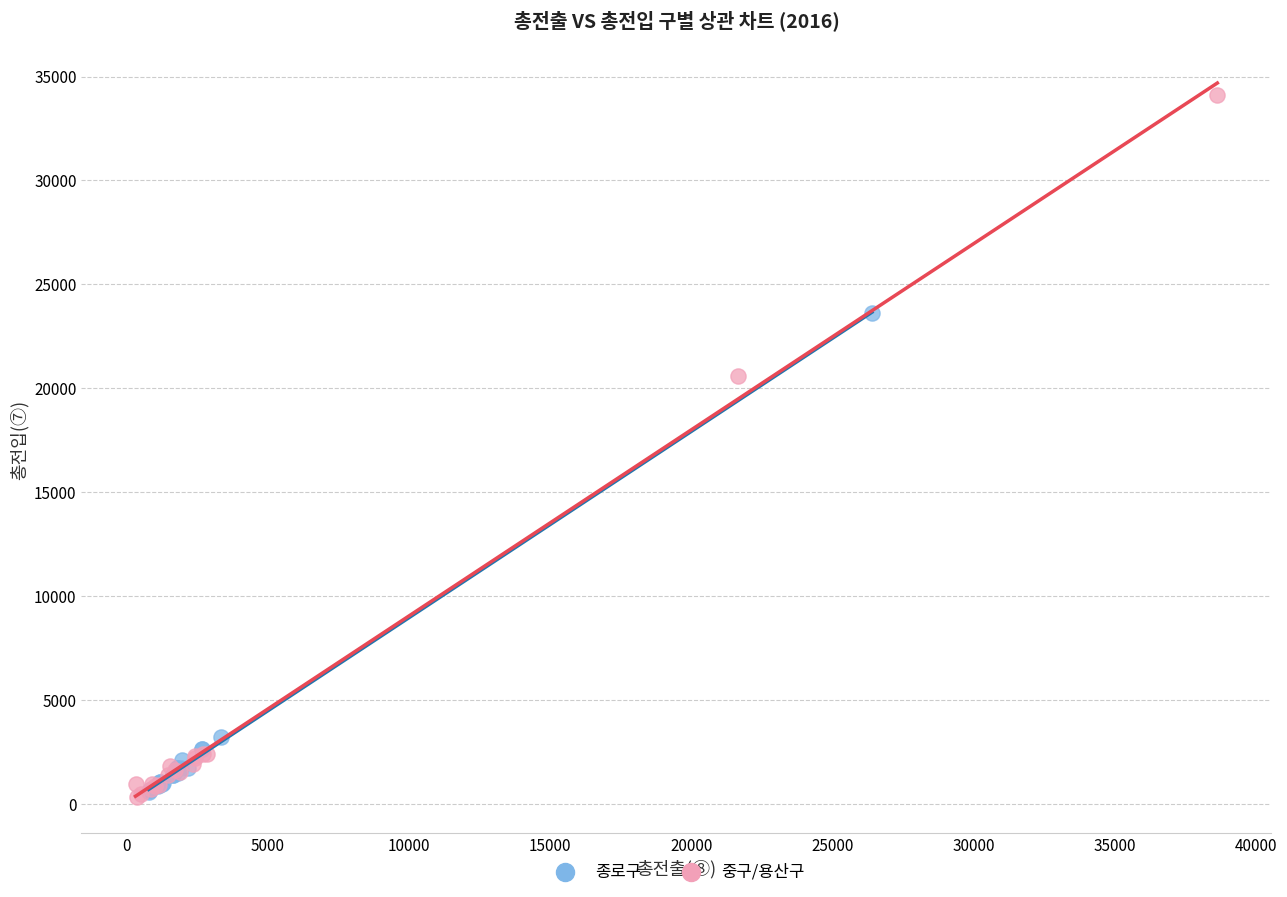

Which series reaches the maximum Y coordinate?

중구/용산구